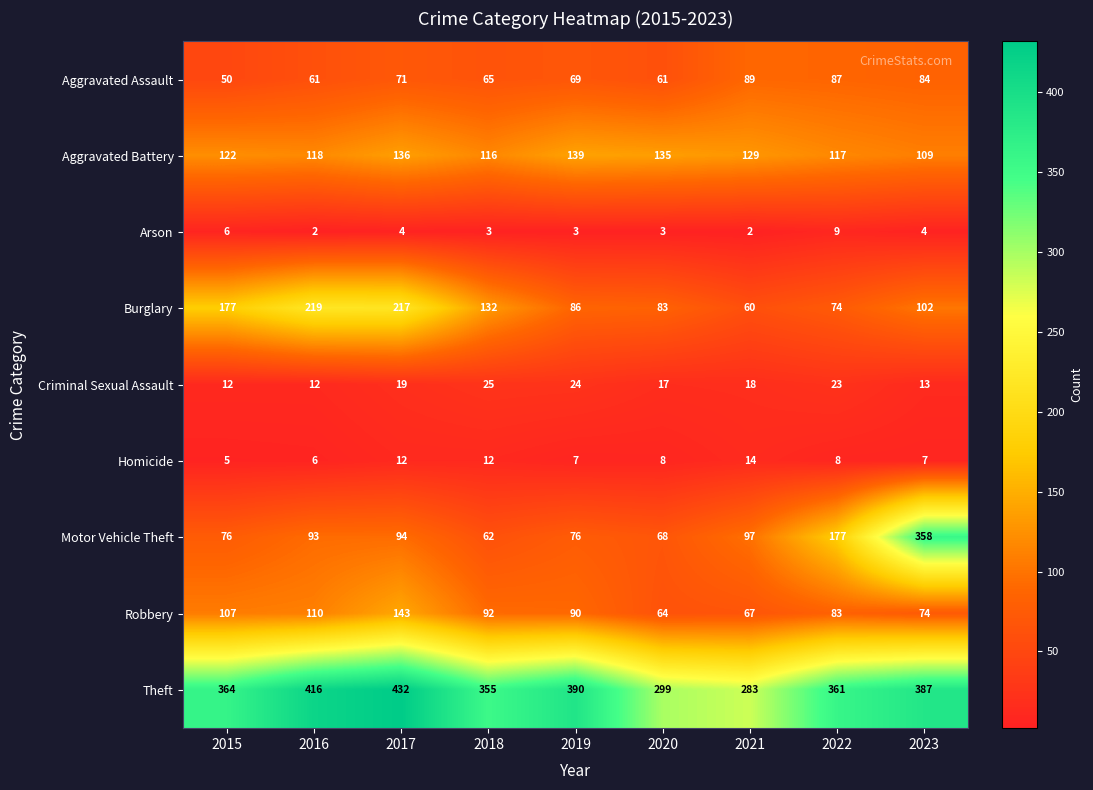

What is the greatest value displayed?

432